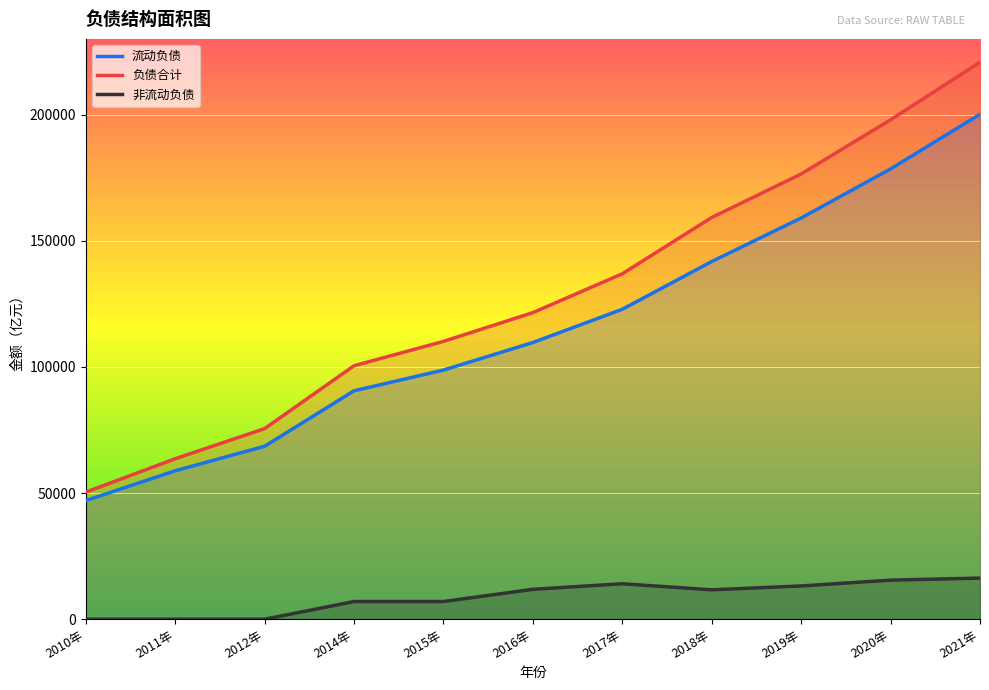

What are all the series names shown in the legend?

流动负债, 负债合计, 非流动负债